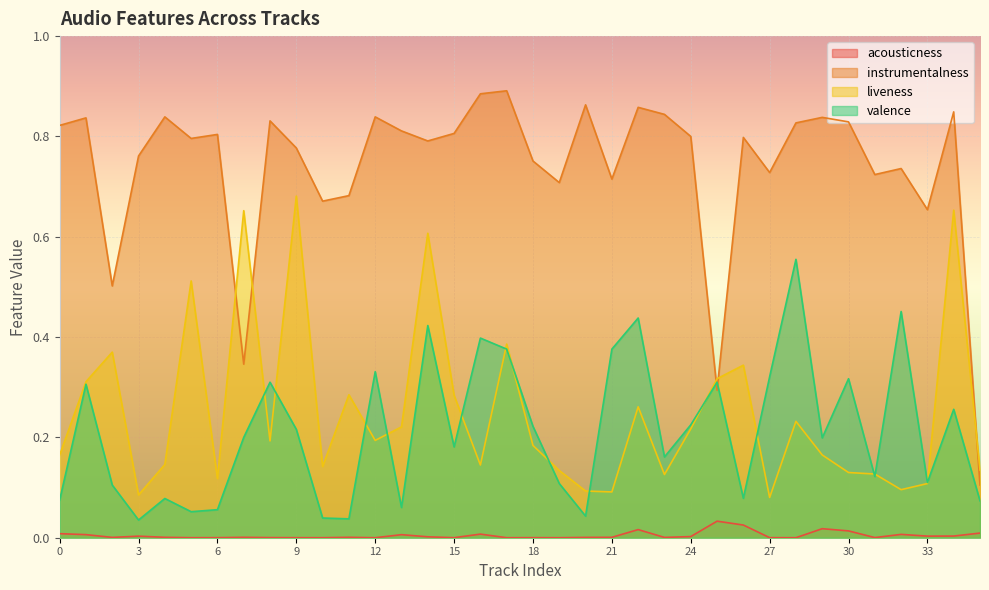

At which label does valence reach its minimum?

3